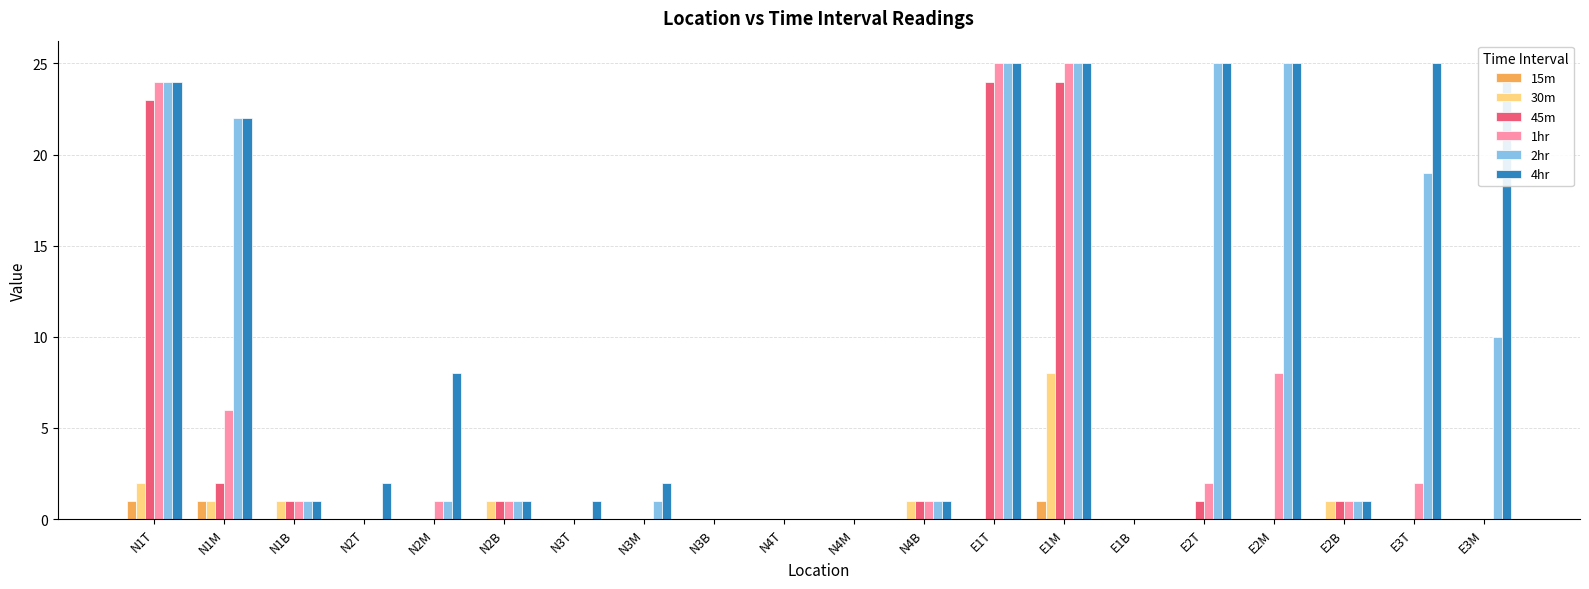

Reading left to right, list all the values displayed in this chart.

15m: N1T=1	N1M=1	N1B=0	N2T=0	N2M=0	N2B=0	N3T=0	N3M=0	N3B=0	N4T=0	N4M=0	N4B=0	E1T=0	E1M=1	E1B=0	E2T=0	E2M=0	E2B=0	E3T=0	E3M=0
30m: N1T=2	N1M=1	N1B=1	N2T=0	N2M=0	N2B=1	N3T=0	N3M=0	N3B=0	N4T=0	N4M=0	N4B=1	E1T=0	E1M=8	E1B=0	E2T=0	E2M=0	E2B=1	E3T=0	E3M=0
45m: N1T=23	N1M=2	N1B=1	N2T=0	N2M=0	N2B=1	N3T=0	N3M=0	N3B=0	N4T=0	N4M=0	N4B=1	E1T=24	E1M=24	E1B=0	E2T=1	E2M=0	E2B=1	E3T=0	E3M=0
1hr: N1T=24	N1M=6	N1B=1	N2T=0	N2M=1	N2B=1	N3T=0	N3M=0	N3B=0	N4T=0	N4M=0	N4B=1	E1T=25	E1M=25	E1B=0	E2T=2	E2M=8	E2B=1	E3T=2	E3M=0
2hr: N1T=24	N1M=22	N1B=1	N2T=0	N2M=1	N2B=1	N3T=0	N3M=1	N3B=0	N4T=0	N4M=0	N4B=1	E1T=25	E1M=25	E1B=0	E2T=25	E2M=25	E2B=1	E3T=19	E3M=10
4hr: N1T=24	N1M=22	N1B=1	N2T=2	N2M=8	N2B=1	N3T=1	N3M=2	N3B=0	N4T=0	N4M=0	N4B=1	E1T=25	E1M=25	E1B=0	E2T=25	E2M=25	E2B=1	E3T=25	E3M=24